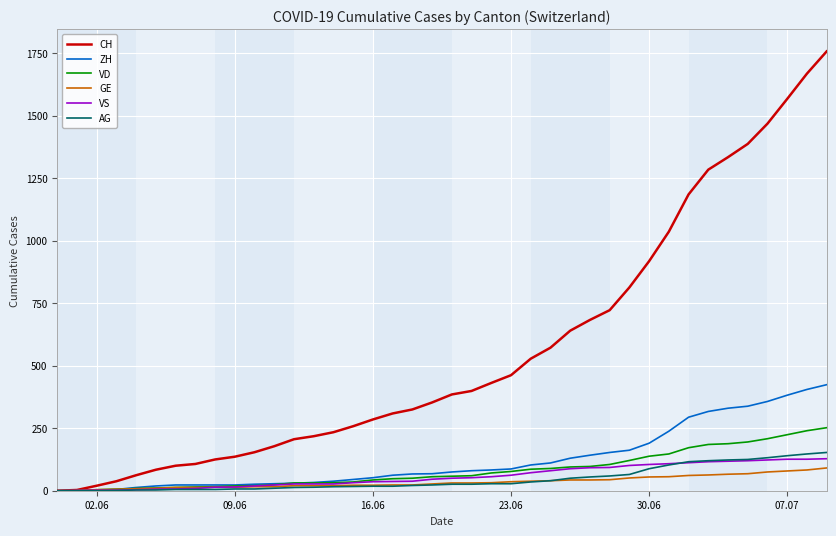

What is the maximum value shown in the chart?

1757